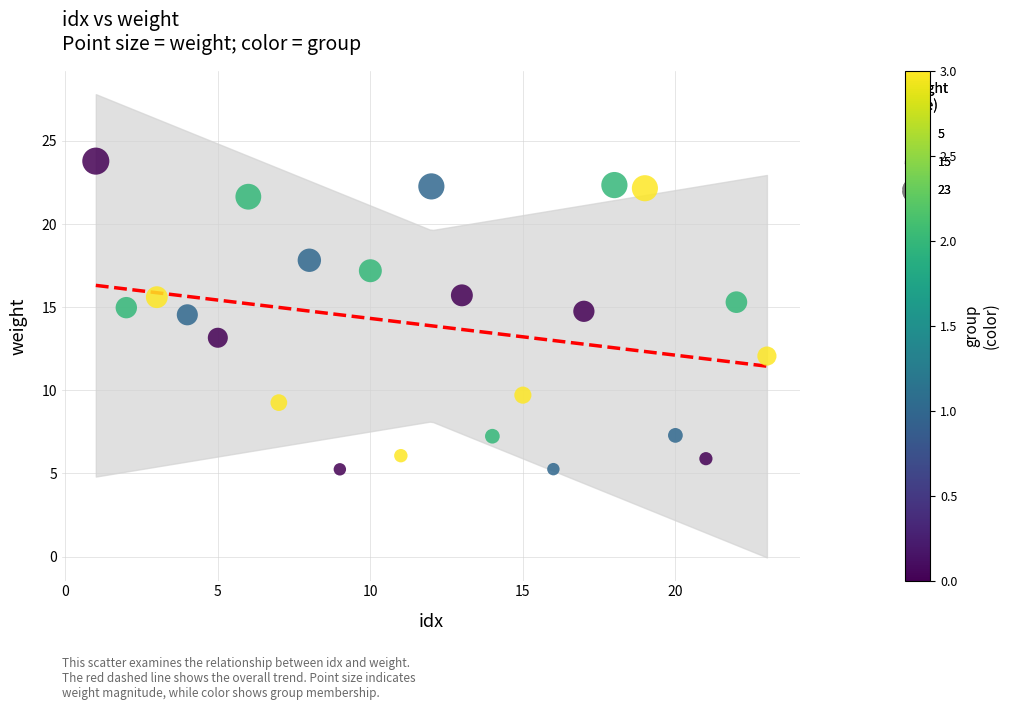

What is the range of X values (max minus min)?

22.0